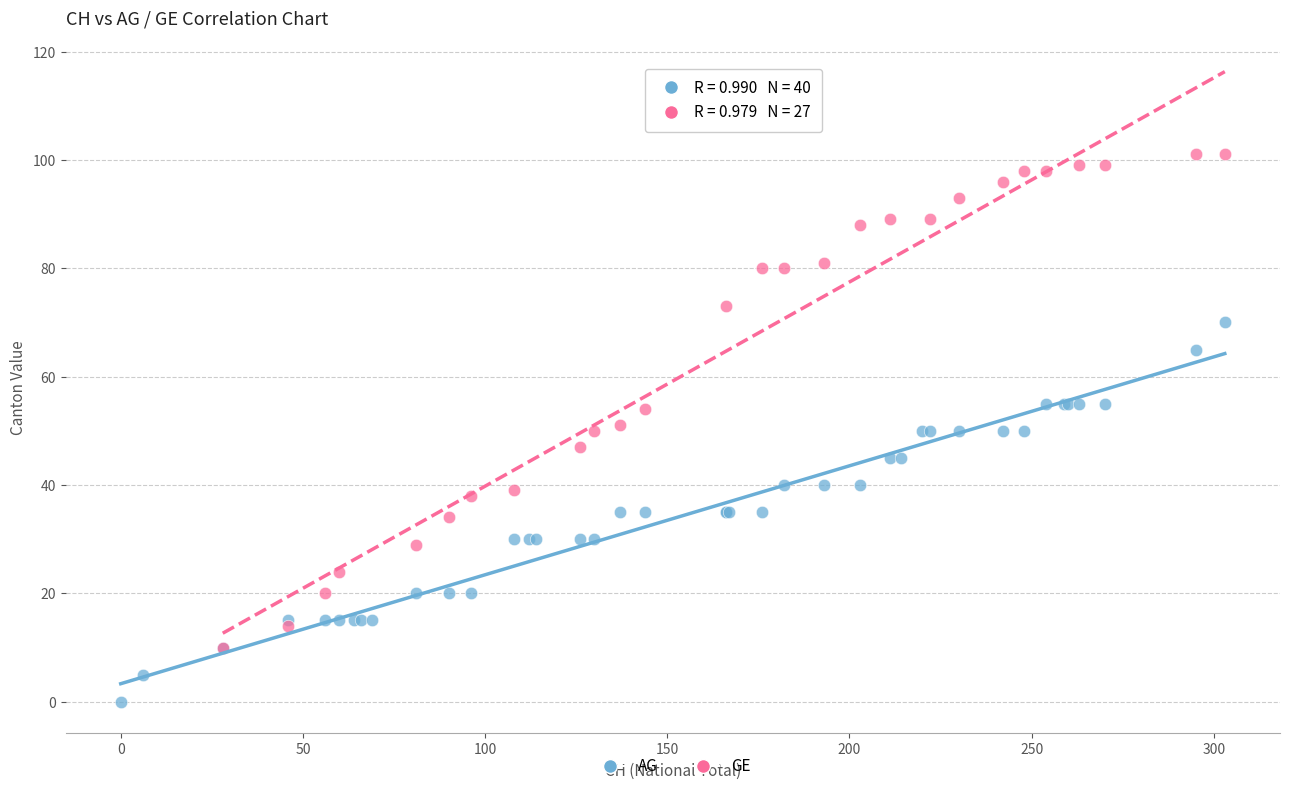

Which series reaches the maximum Y coordinate?

GE